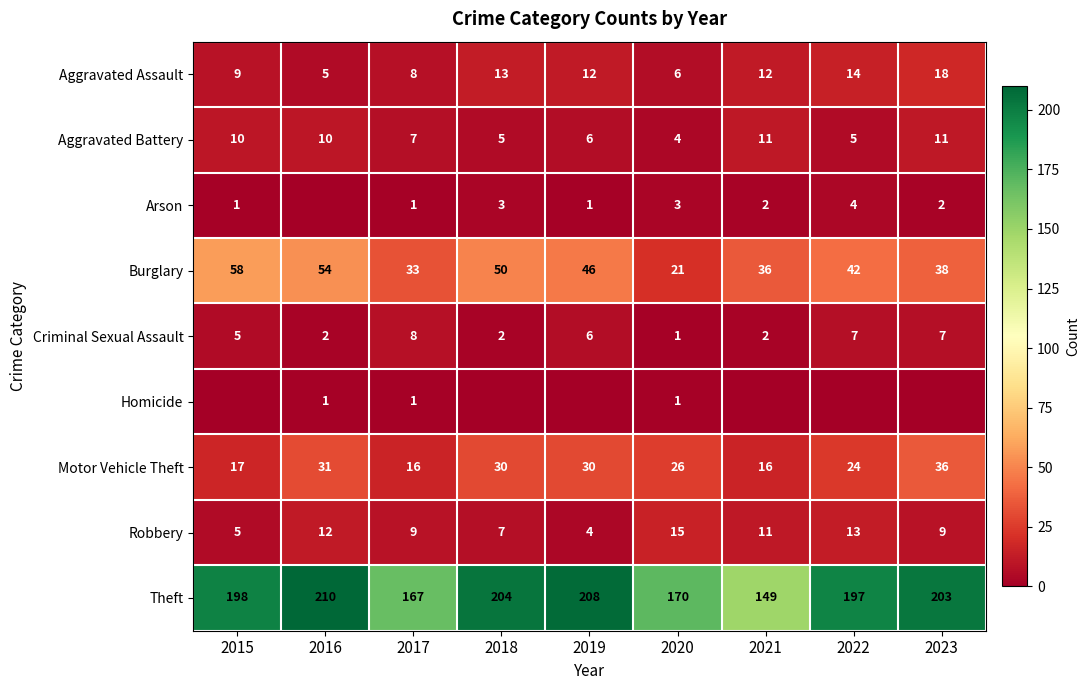

At which label does Aggravated Assault reach its peak?

2023